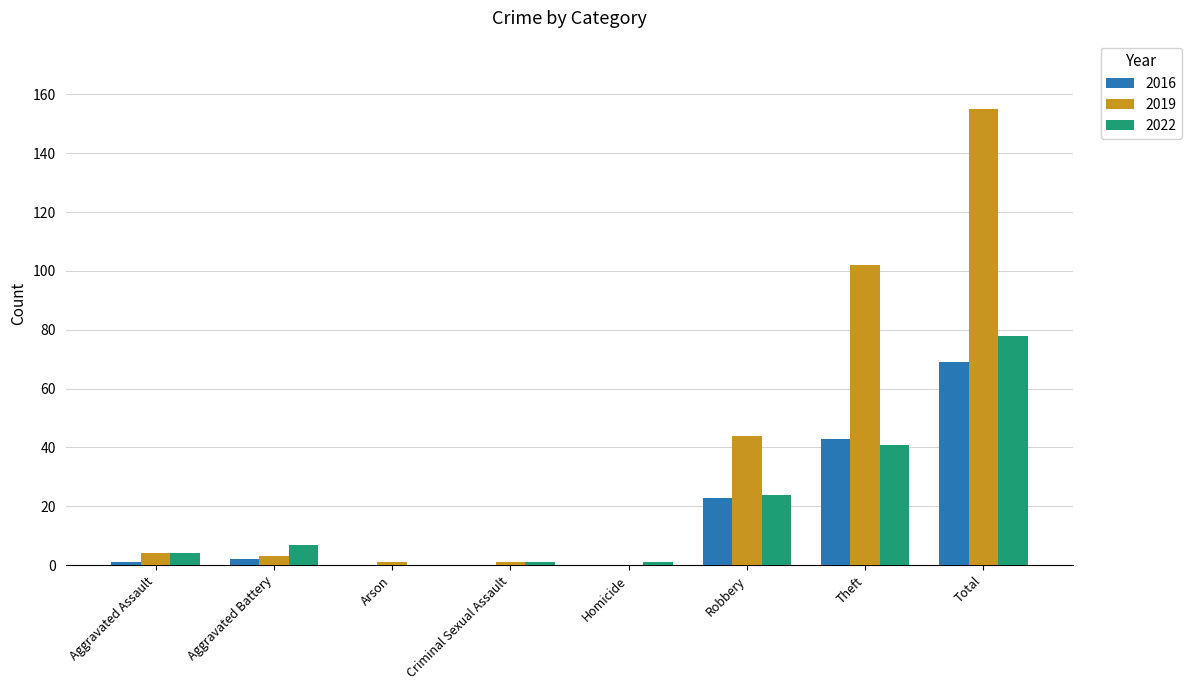

The 2022 series shows 78 at Total. True or false?

True